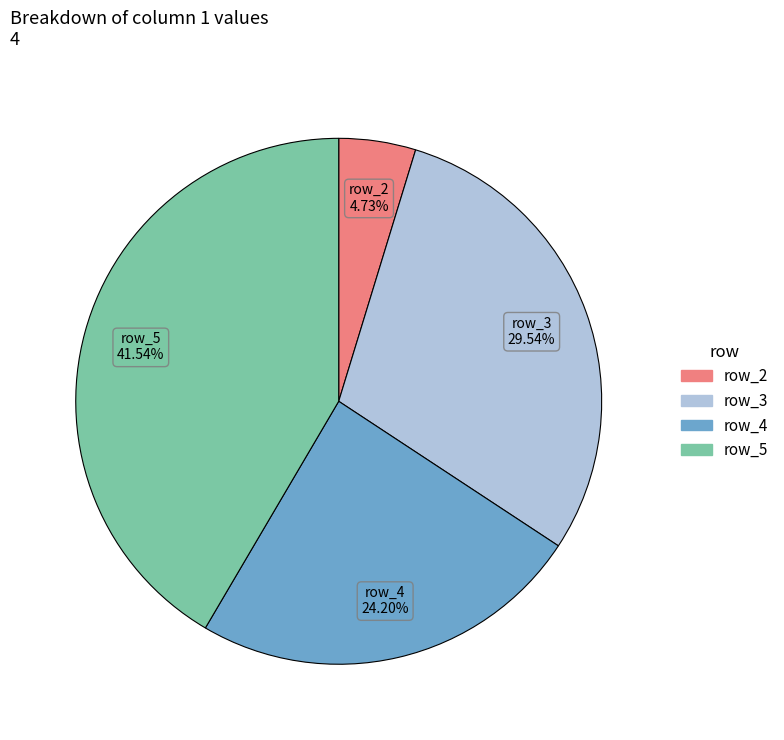

How many slices are in this pie chart?

4